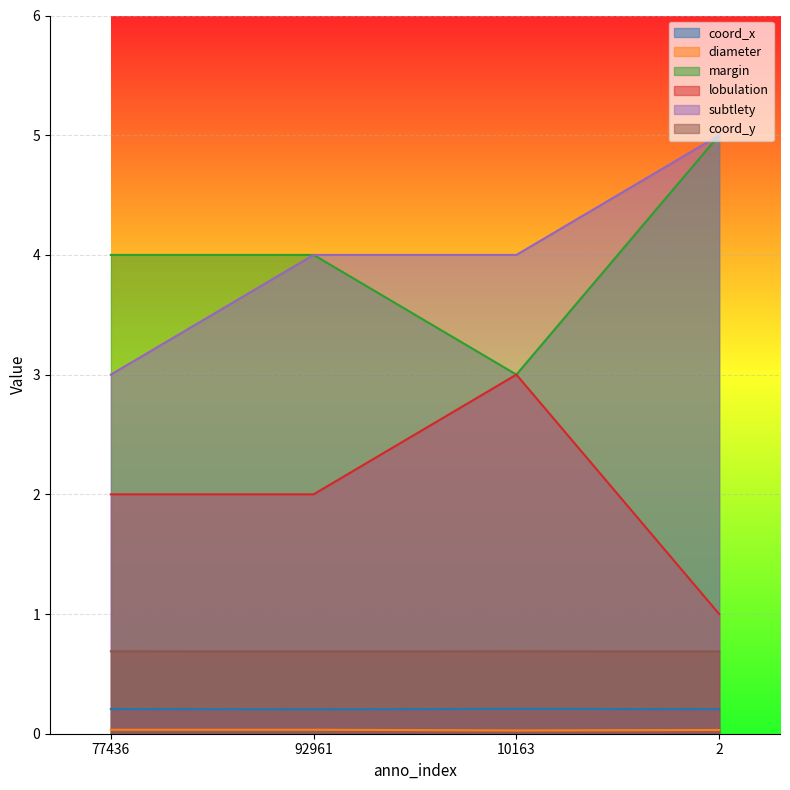

Which category has the highest value in the margin series?

2